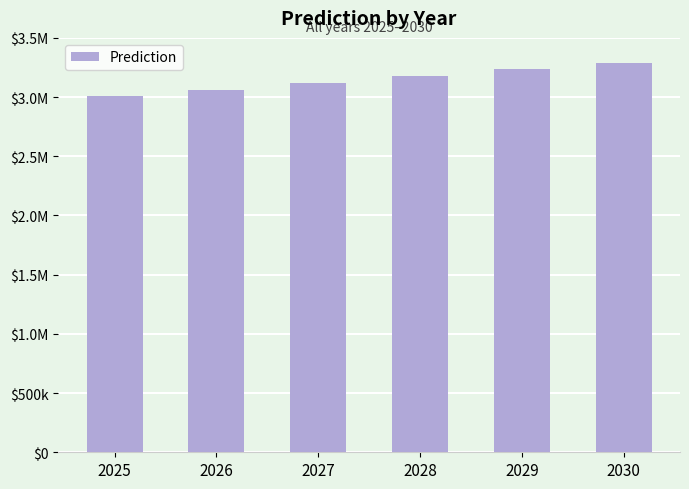

List the labels in order of value, largest first.

2030, 2029, 2028, 2027, 2026, 2025